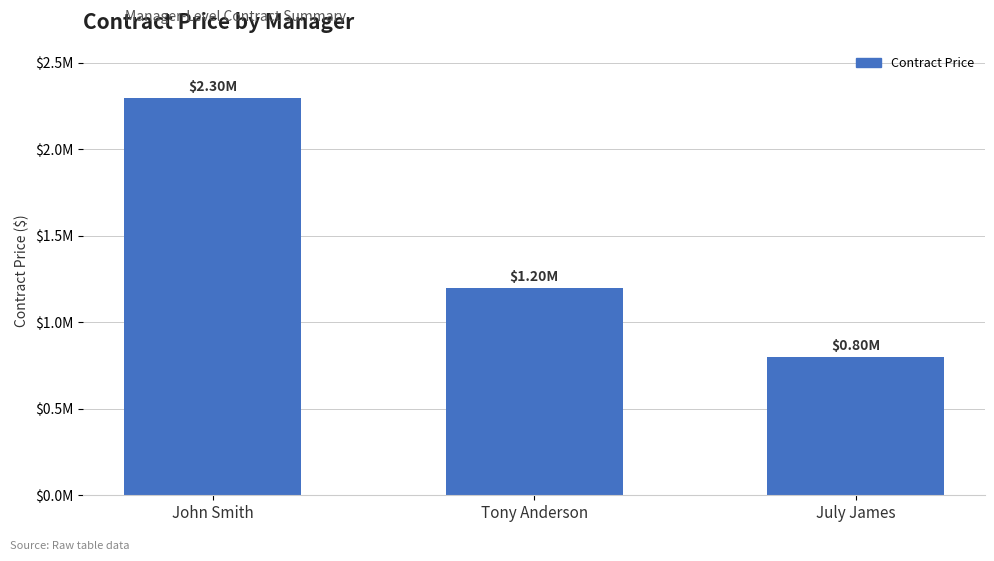

List the labels in order of value, largest first.

John Smith, Tony Anderson, July James